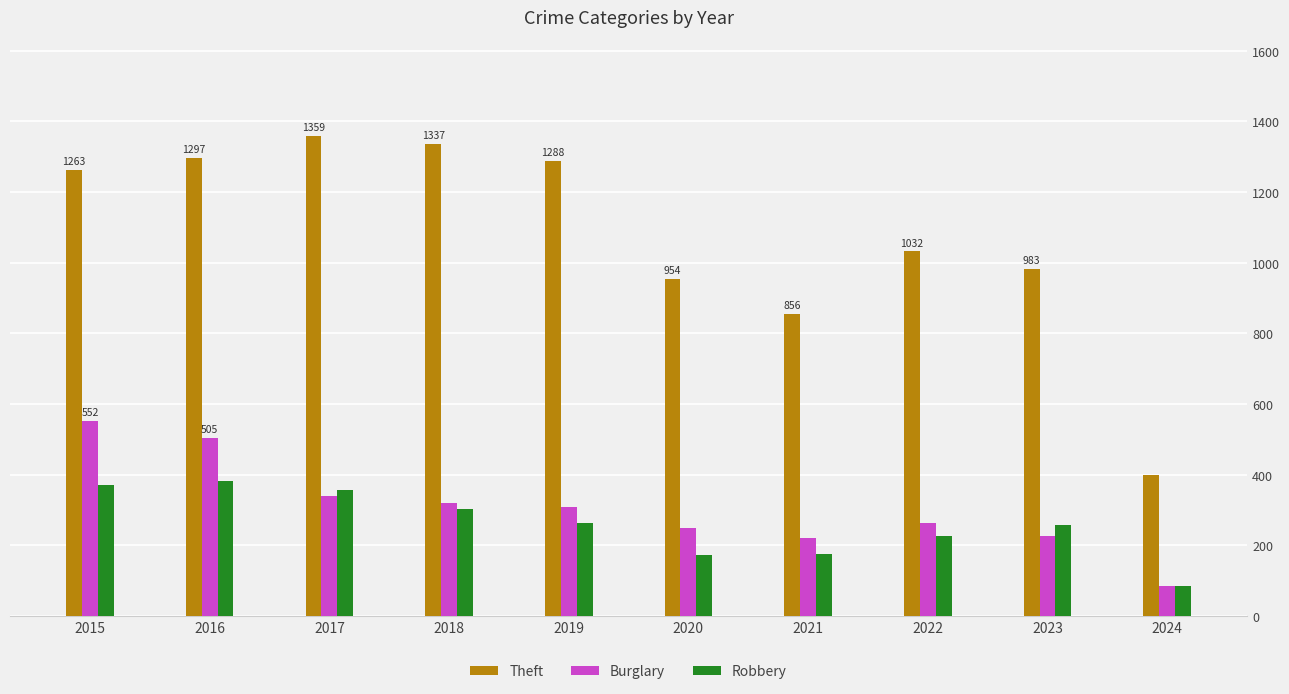

How many distinct data groups are displayed?

3